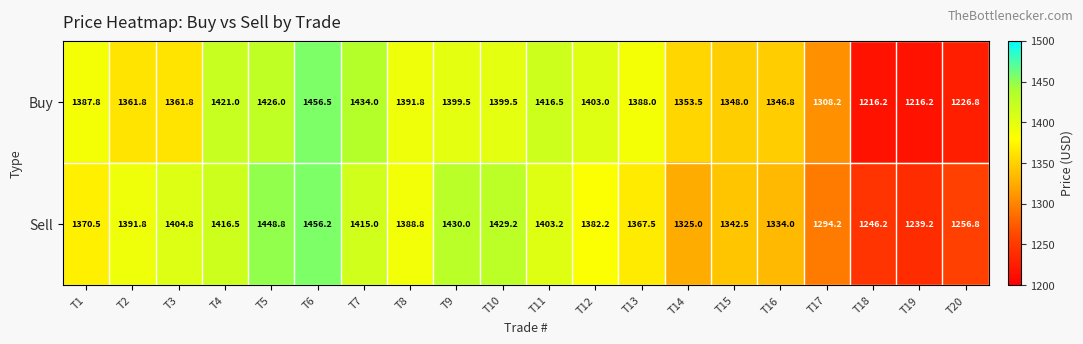

What is the sum of all Buy values?

27262.9